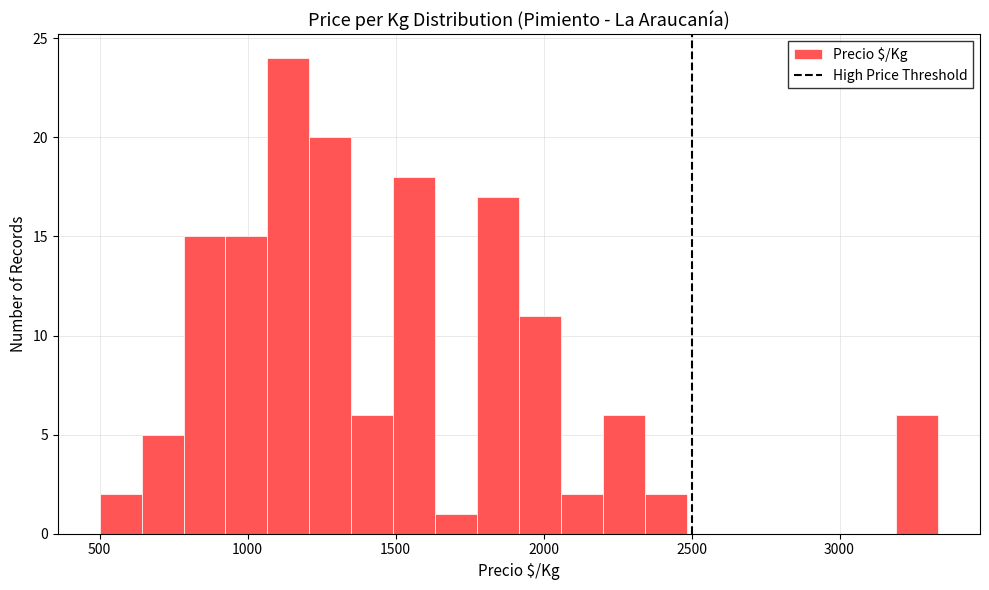

Read against the x-axis, roughly where is the centre of the tallest bar?

1150